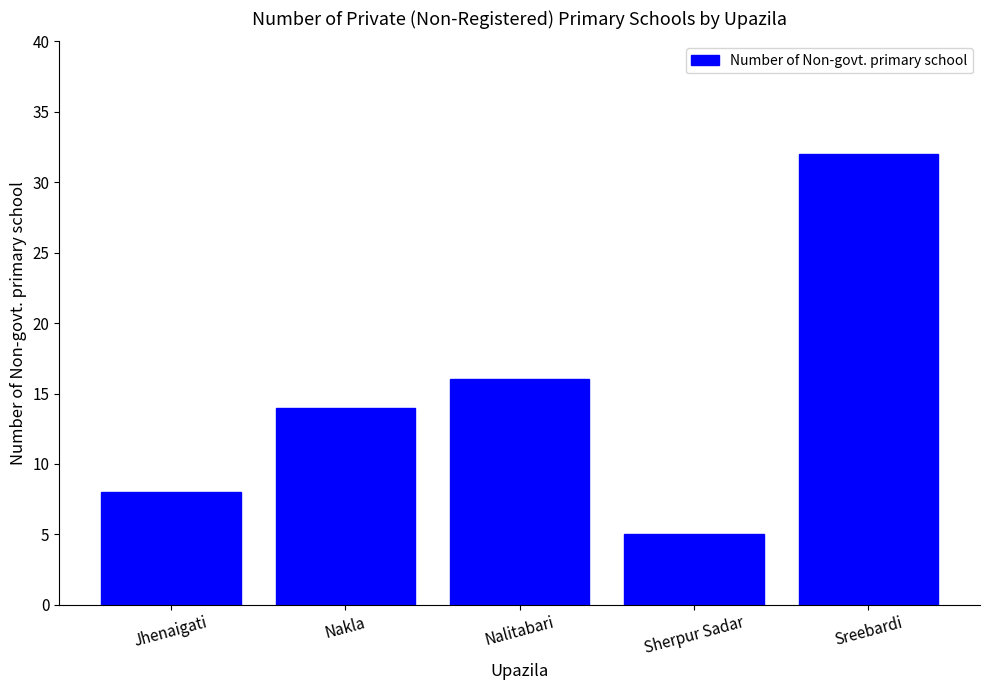

What is the label of the 1st bar from the left?

Jhenaigati